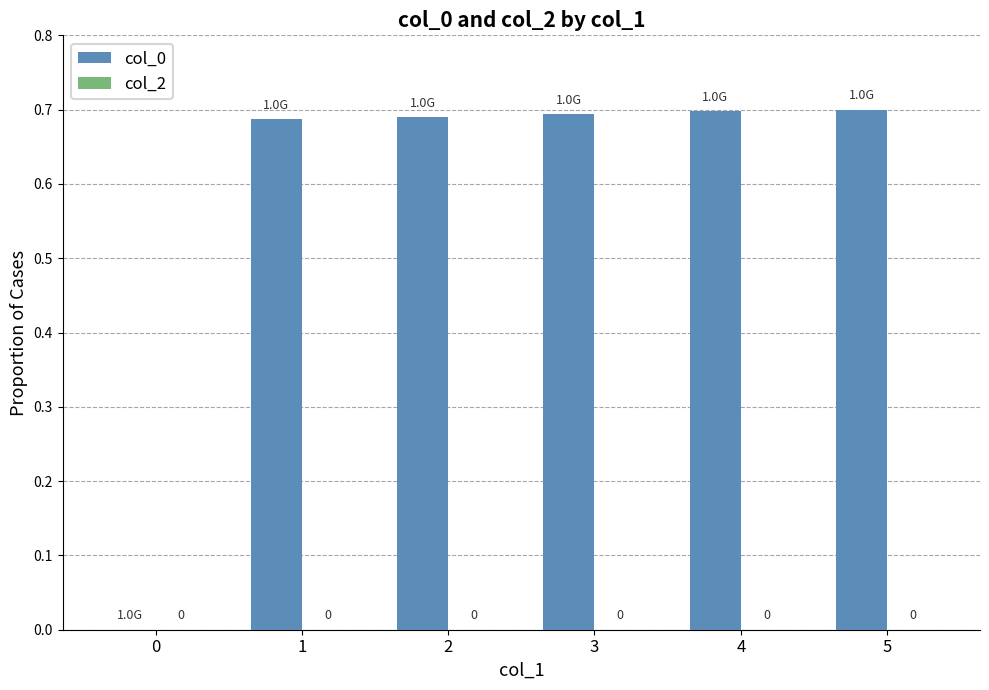

The value at 2 is 0.7. True or false?

True